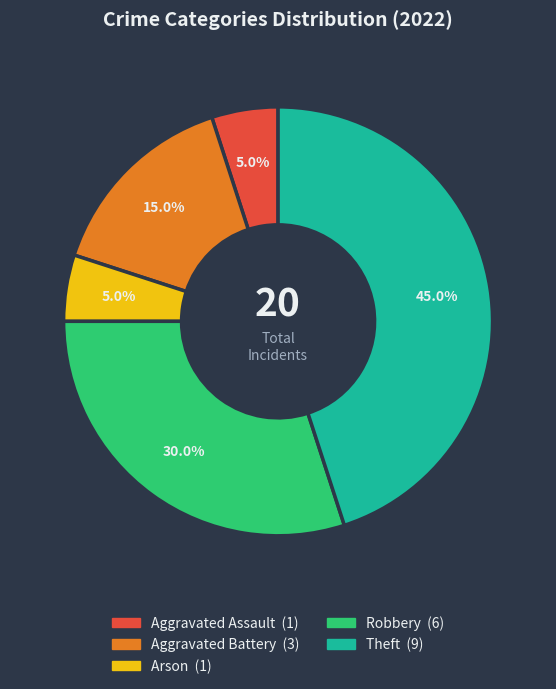

Does any single category account for the majority?

No